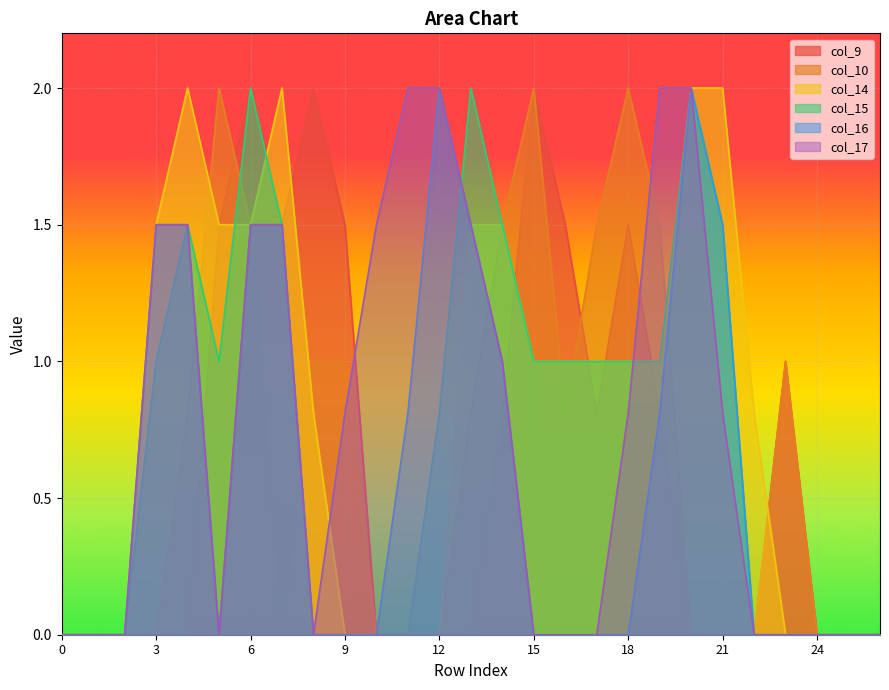

Reading left to right, list all the values displayed in this chart.

col_9: 0=0.0	1=0.0	2=0.0	3=0.0	4=0.0	5=1.5	6=2.0	7=1.5	8=2.0	9=1.5	10=0.0	11=0.0	12=0.0	13=0.0	14=0.8	15=2.0	16=1.5	17=0.8	18=1.5	19=0.8	20=0.0	21=0.0	22=0.0	23=1.0	24=0.0	25=0.0	26=0.0
col_10: 0=0.0	1=0.0	2=0.0	3=0.0	4=0.8	5=2.0	6=1.5	7=0.0	8=1.0	9=1.0	10=0.0	11=0.0	12=0.0	13=0.8	14=1.5	15=2.0	16=0.8	17=1.5	18=2.0	19=1.5	20=0.0	21=0.0	22=0.0	23=1.0	24=0.0	25=0.0	26=0.0
col_14: 0=0.0	1=0.0	2=0.0	3=1.5	4=2.0	5=1.5	6=1.5	7=2.0	8=0.8	9=0.0	10=0.0	11=0.0	12=0.0	13=1.5	14=1.5	15=1.0	16=1.0	17=1.0	18=1.0	19=1.0	20=2.0	21=2.0	22=0.8	23=0.0	24=0.0	25=0.0	26=0.0
col_15: 0=0.0	1=0.0	2=0.0	3=1.0	4=1.5	5=1.0	6=2.0	7=1.5	8=0.0	9=0.0	10=0.0	11=0.0	12=0.8	13=2.0	14=1.5	15=1.0	16=1.0	17=1.0	18=1.0	19=1.0	20=2.0	21=1.5	22=0.0	23=0.0	24=0.0	25=0.0	26=0.0
col_16: 0=0.0	1=0.0	2=0.0	3=1.5	4=1.5	5=0.0	6=1.5	7=1.5	8=0.0	9=0.0	10=0.0	11=0.8	12=2.0	13=1.5	14=1.0	15=0.0	16=0.0	17=0.0	18=0.0	19=0.8	20=2.0	21=1.5	22=0.0	23=0.0	24=0.0	25=0.0	26=0.0
col_17: 0=0.0	1=0.0	2=0.0	3=1.5	4=1.5	5=0.0	6=1.5	7=1.5	8=0.0	9=0.8	10=1.5	11=2.0	12=2.0	13=1.5	14=1.0	15=0.0	16=0.0	17=0.0	18=0.8	19=2.0	20=2.0	21=0.8	22=0.0	23=0.0	24=0.0	25=0.0	26=0.0